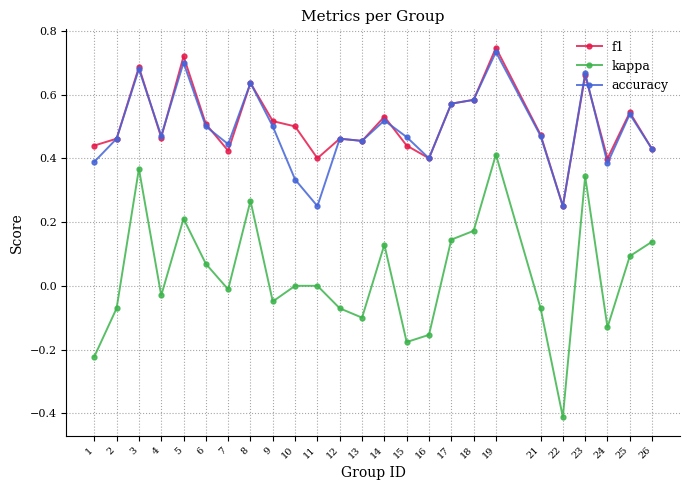

Is this an area chart (filled region under the line)?

No